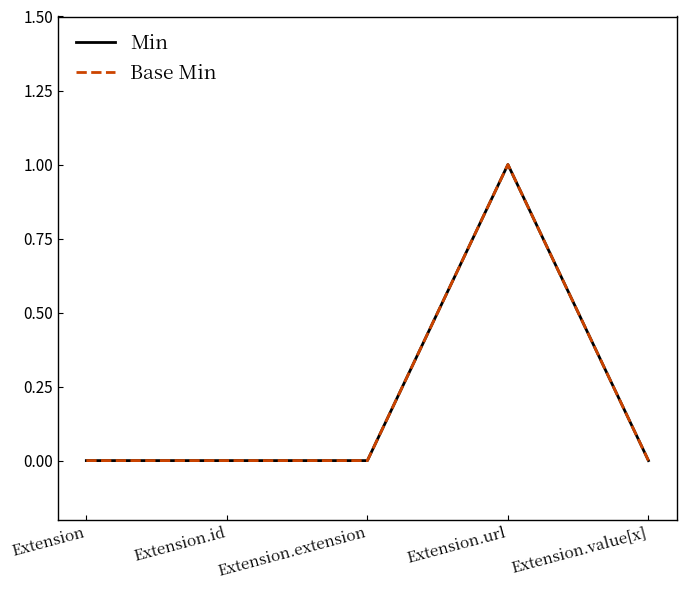

Does the chart display data point markers on the line(s)?

No